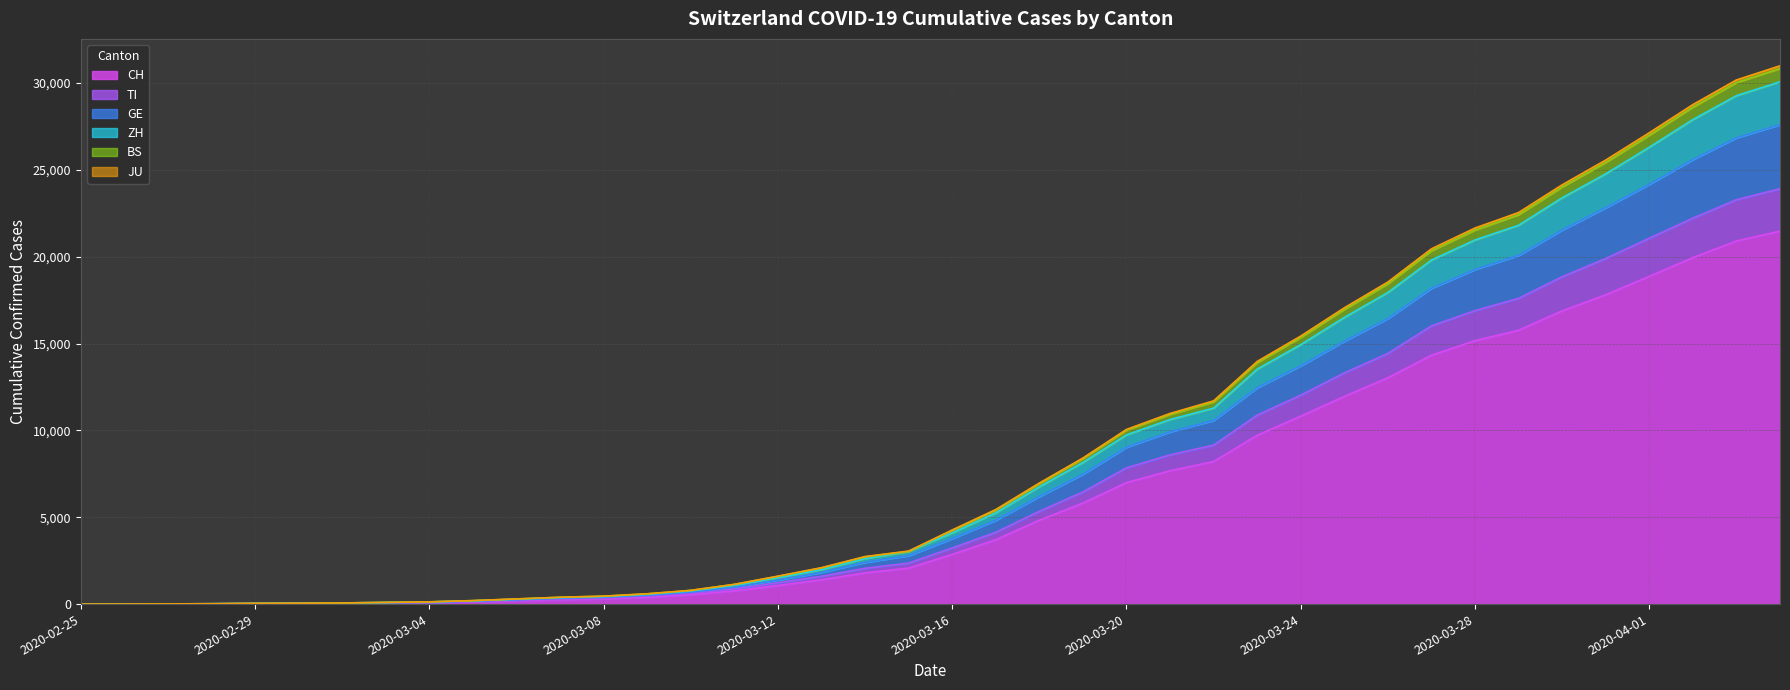

True or false: TI and JU cross at least once.

False